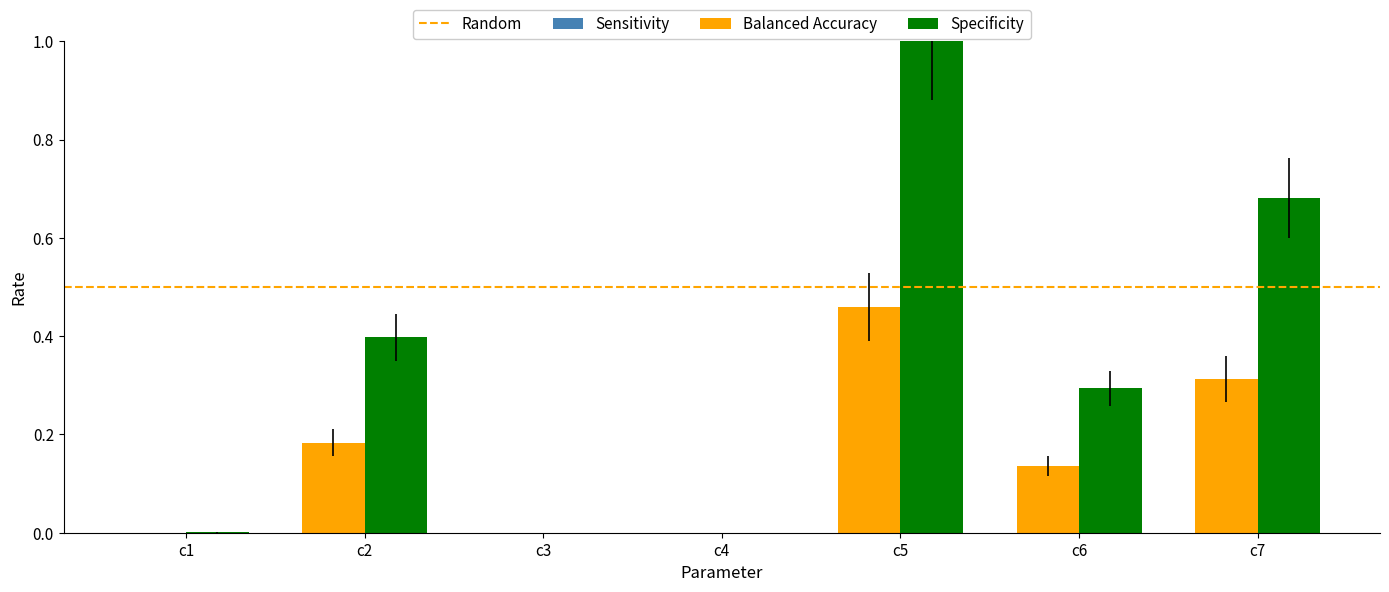

What is the greatest value displayed?

1.0